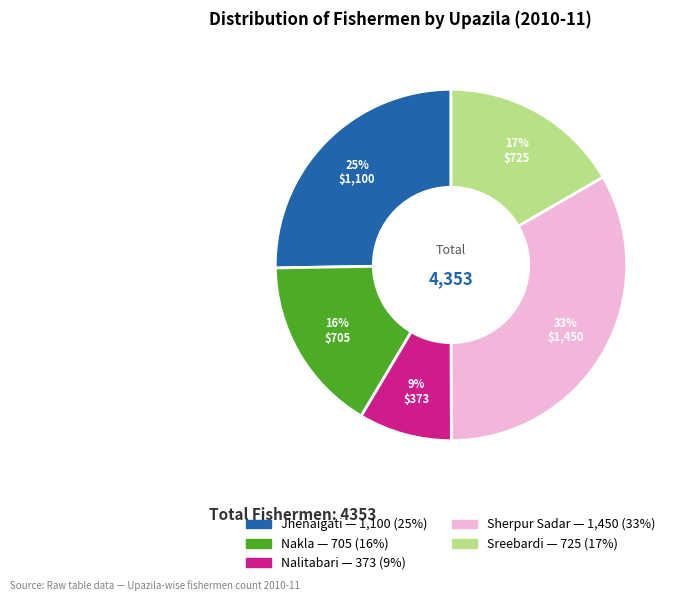

To the nearest percent, what is the average slice percentage?

20%